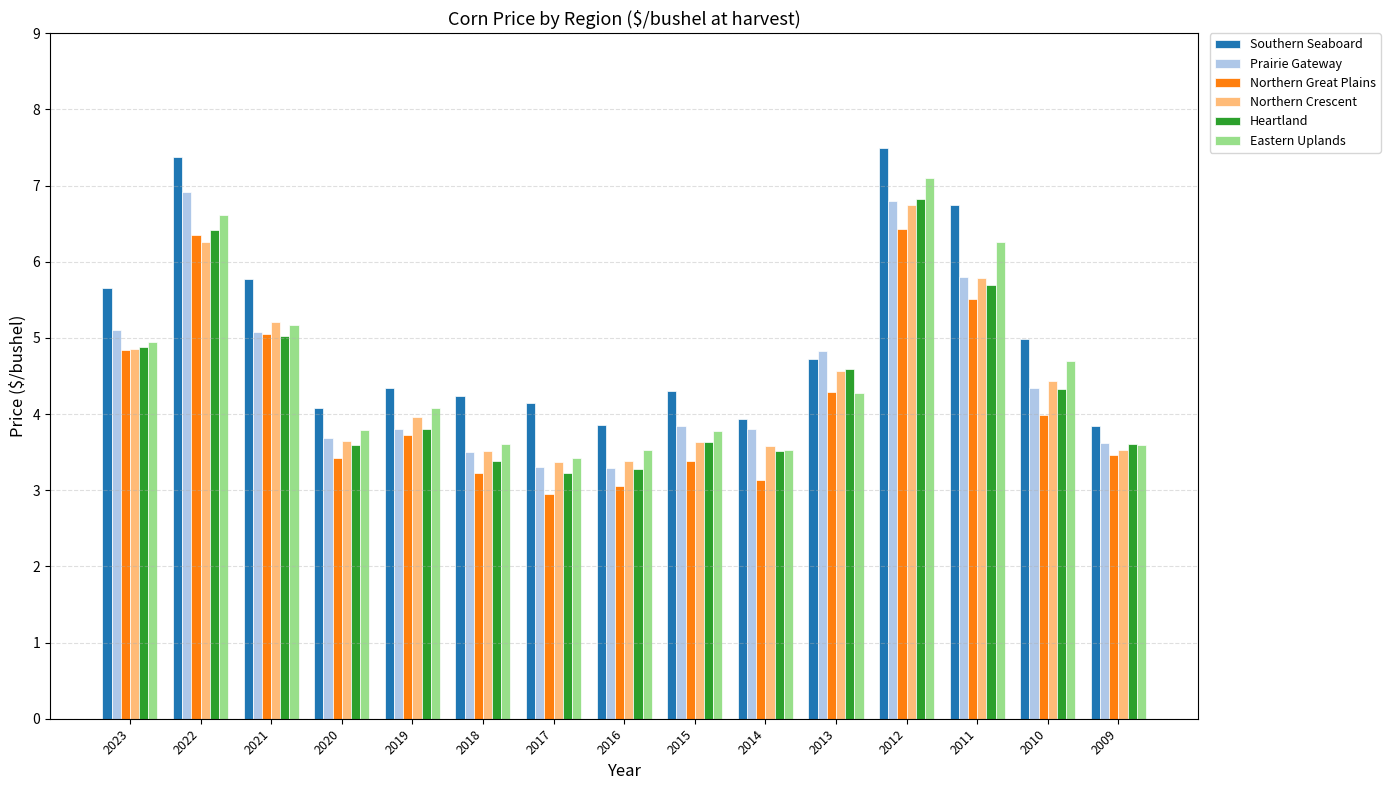

What is the spread (max minus min) of values at 2022?

1.1